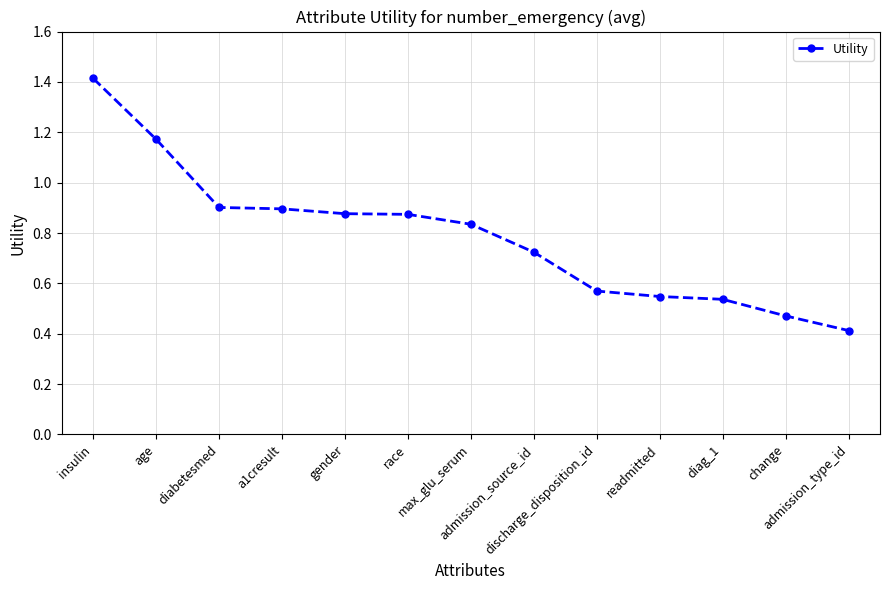

What position from the left is age?

2